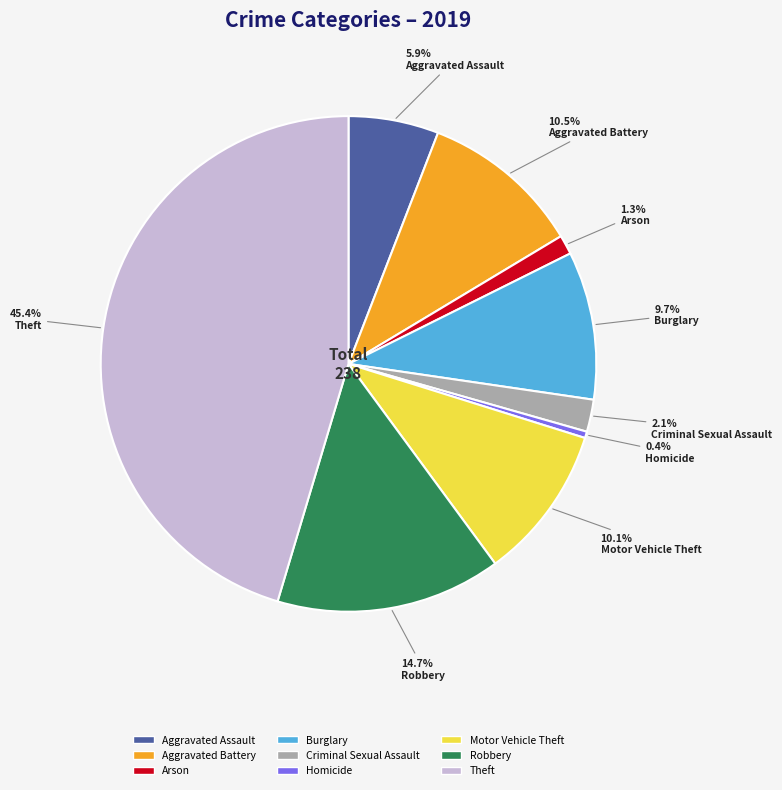

To the nearest percent, what is the average slice percentage?

11%